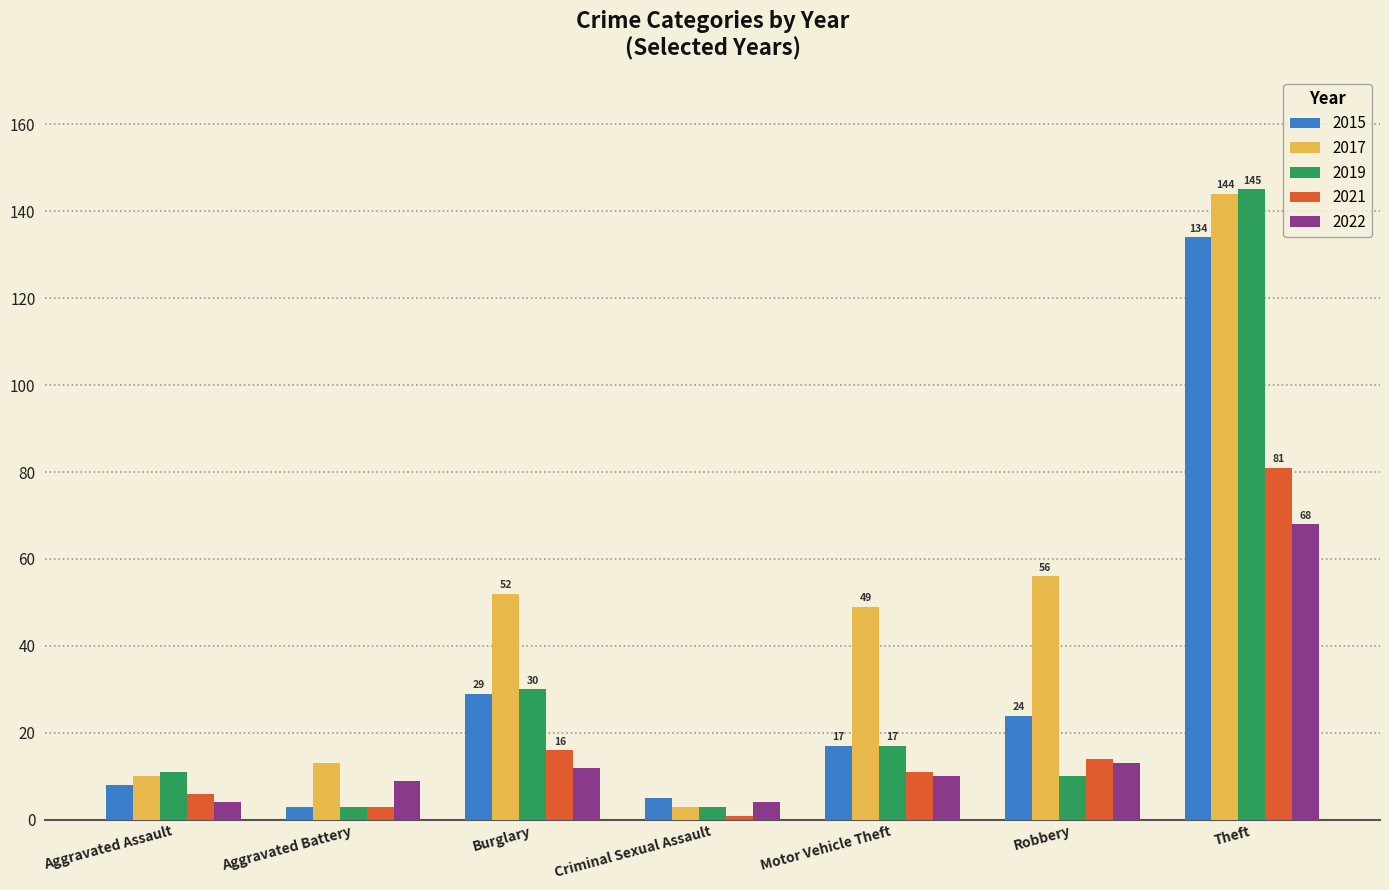

The 2022 series shows 3 at Burglary. True or false?

False